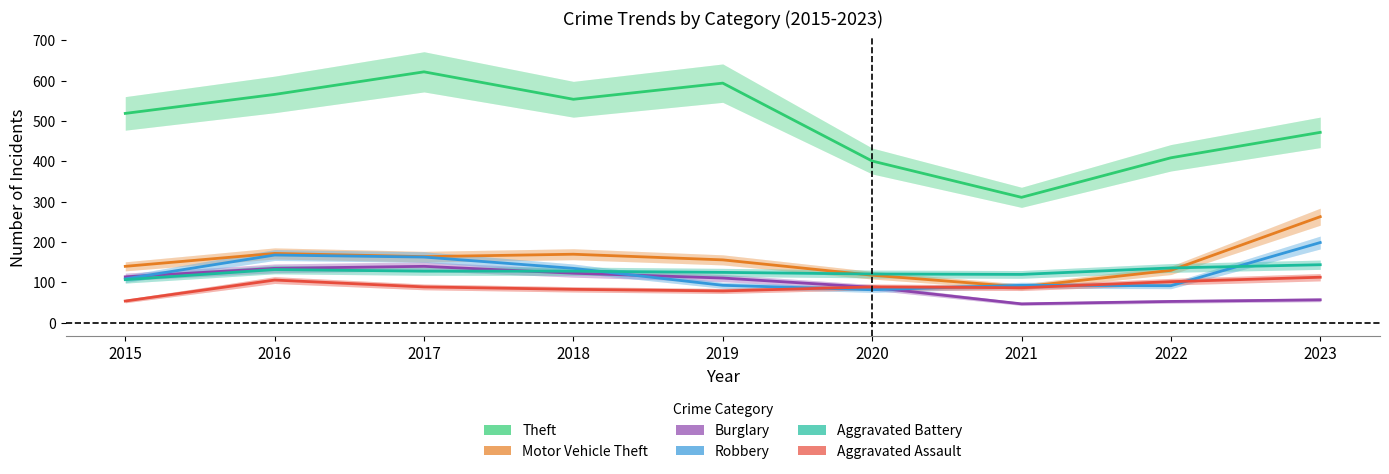

At 2020, list the series in order from smallest to largest.

Robbery, Burglary, Aggravated Assault, Motor Vehicle Theft, Aggravated Battery, Theft